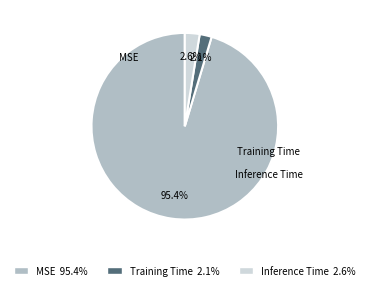

What percentage do Training Time and MSE together represent?

97.4%